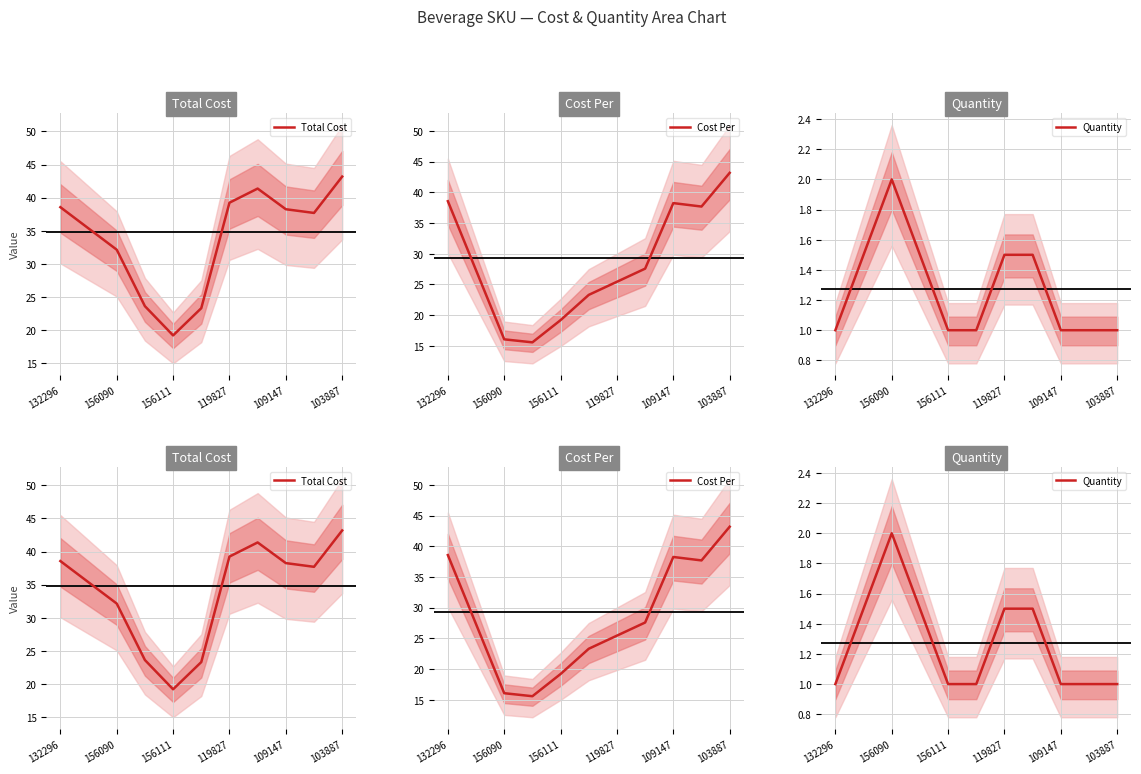

Reading left to right, transcribe all the data shown in this chart.

Total Cost: 38.6	35.4	32.1	23.6	19.2	23.3	39.2	41.4	38.2	37.7	43.2
Cost Per: 38.6	27.3	16.1	15.6	19.2	23.3	25.4	27.6	38.2	37.7	43.2
Quantity: 1.0	1.5	2.0	1.5	1.0	1.0	1.5	1.5	1.0	1.0	1.0